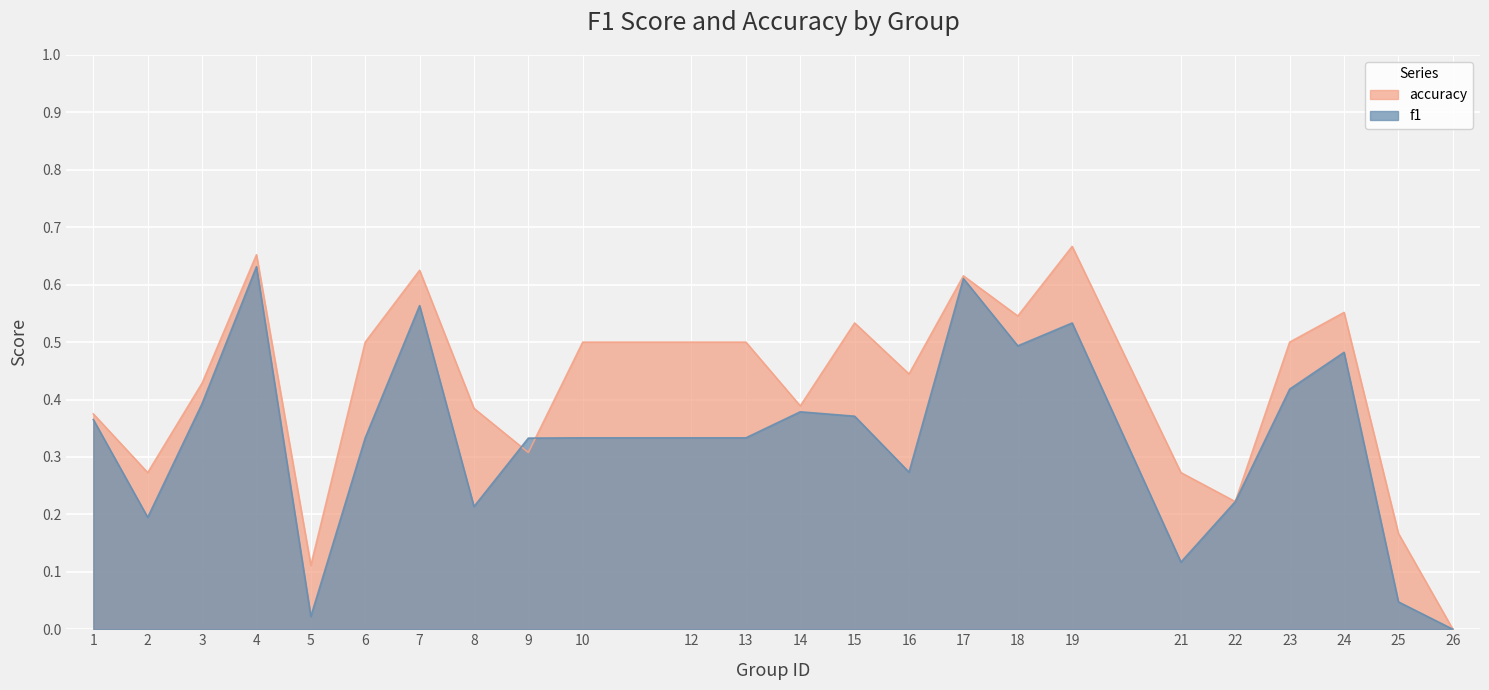

At which label does f1 reach its peak?

4